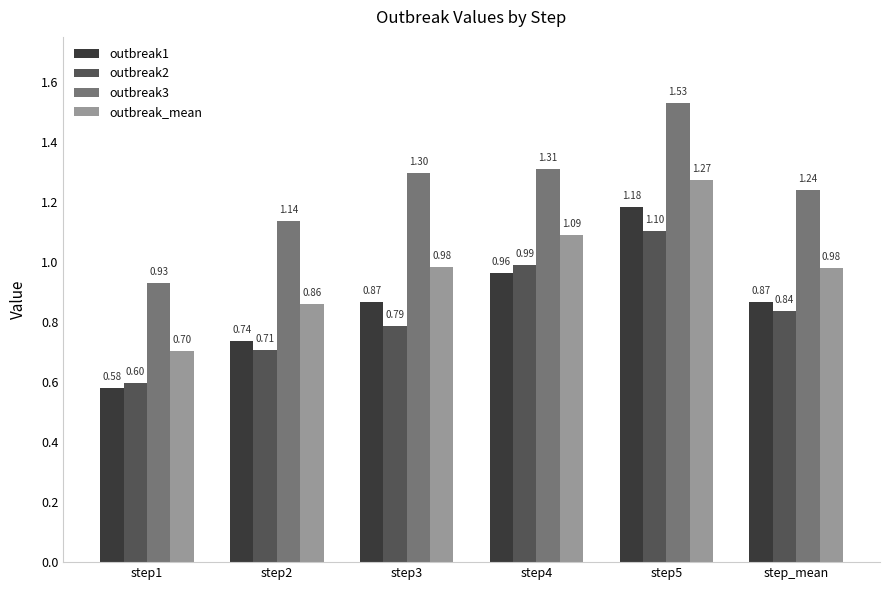

Which series changed the most between step4 and step_mean?

outbreak2